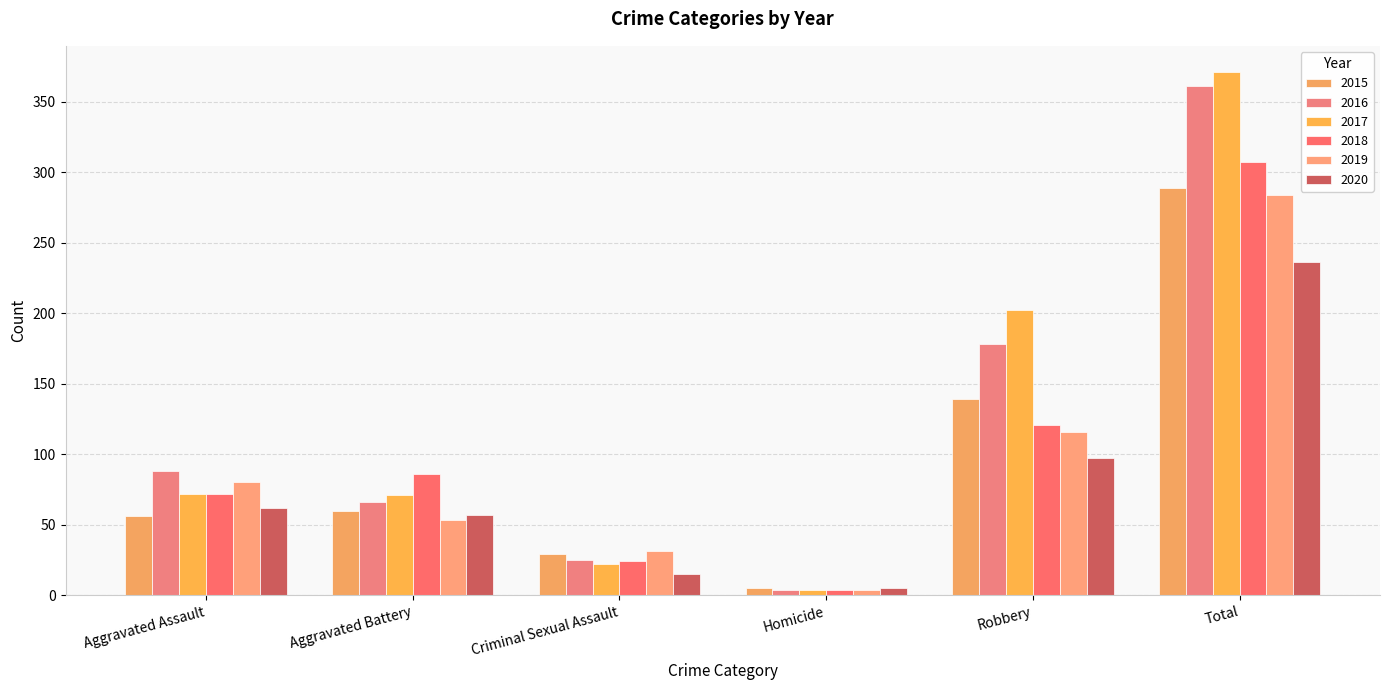

Reading left to right, extract all data points from this chart.

2015: 56	60	29	5	139	289
2016: 88	66	25	4	178	361
2017: 72	71	22	4	202	371
2018: 72	86	24	4	121	307
2019: 80	53	31	4	116	284
2020: 62	57	15	5	97	236